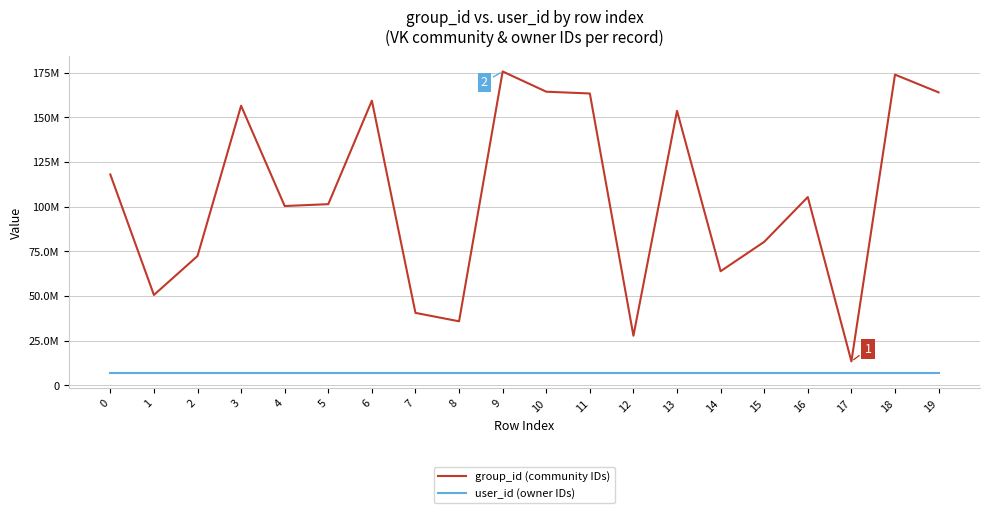

At 12, list the series in order from largest to smallest.

group_id (community IDs), user_id (owner IDs)